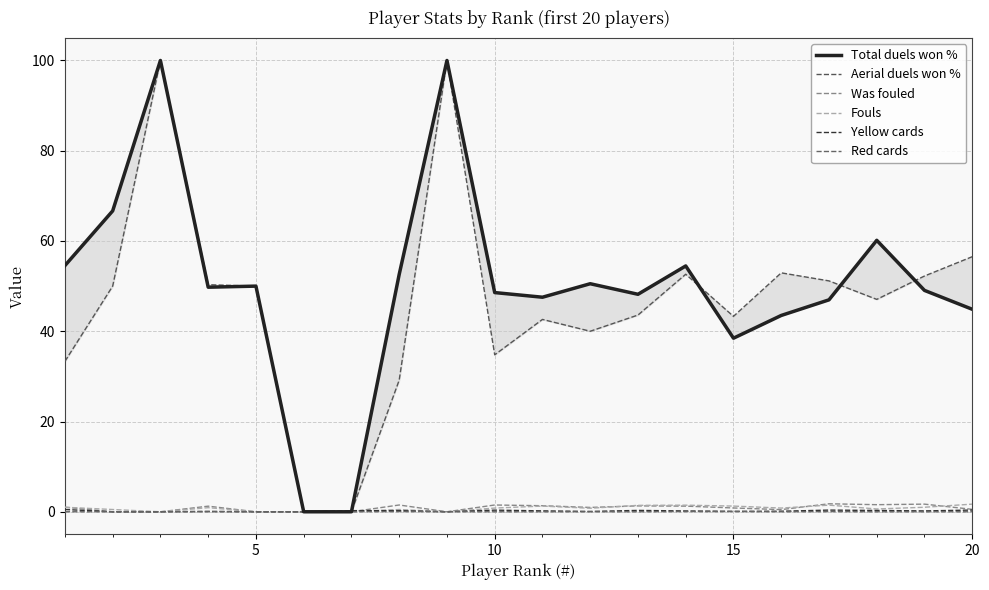

True or false: Red cards and Total duels won % cross at least once.

False